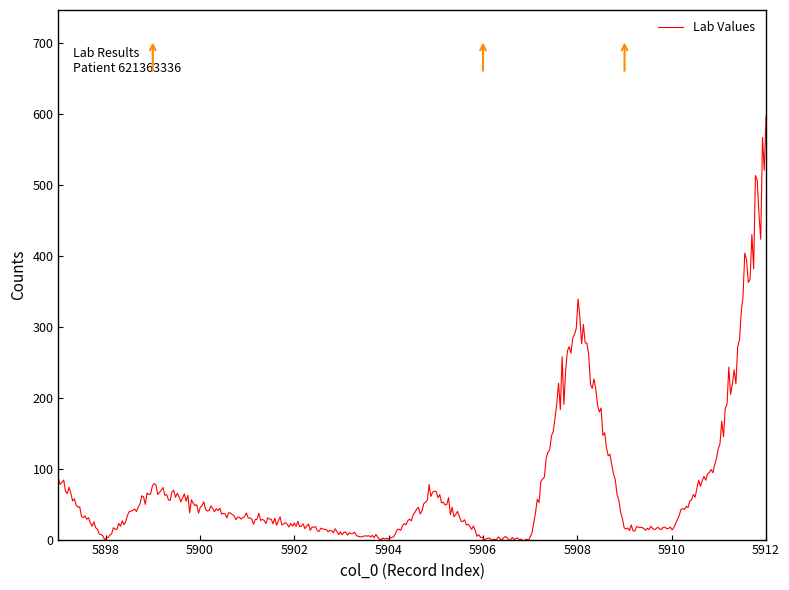

What is the average value?

69.6